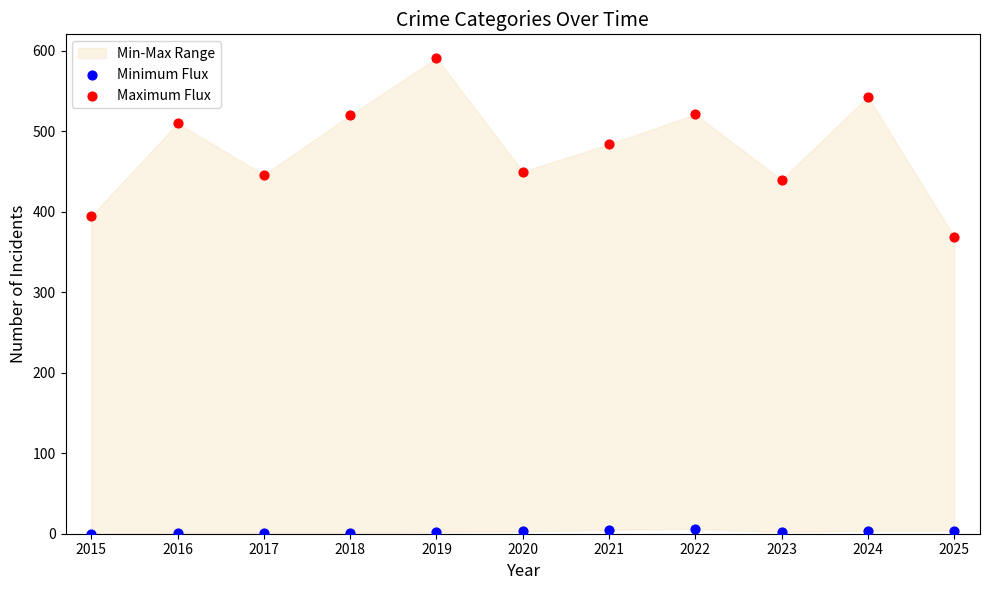

Which series has the largest Y range (max minus min)?

Maximum Flux